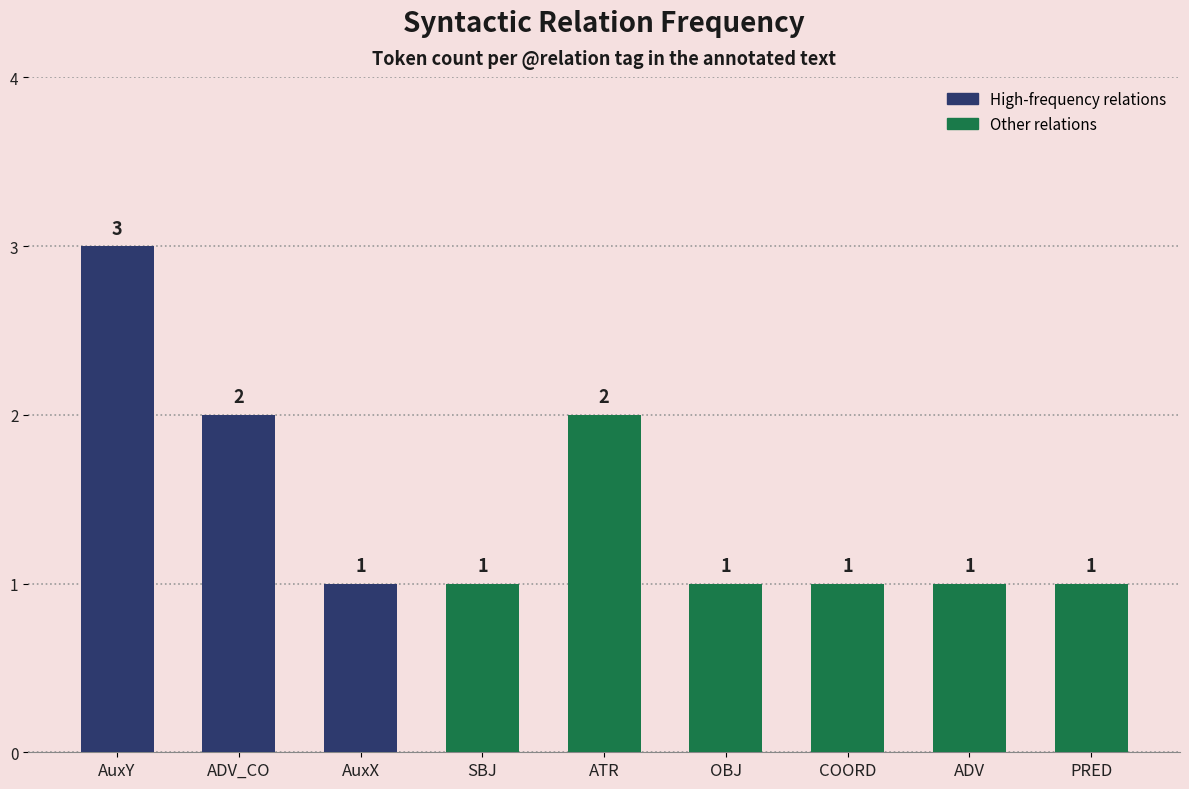

What is the smallest value displayed?

1